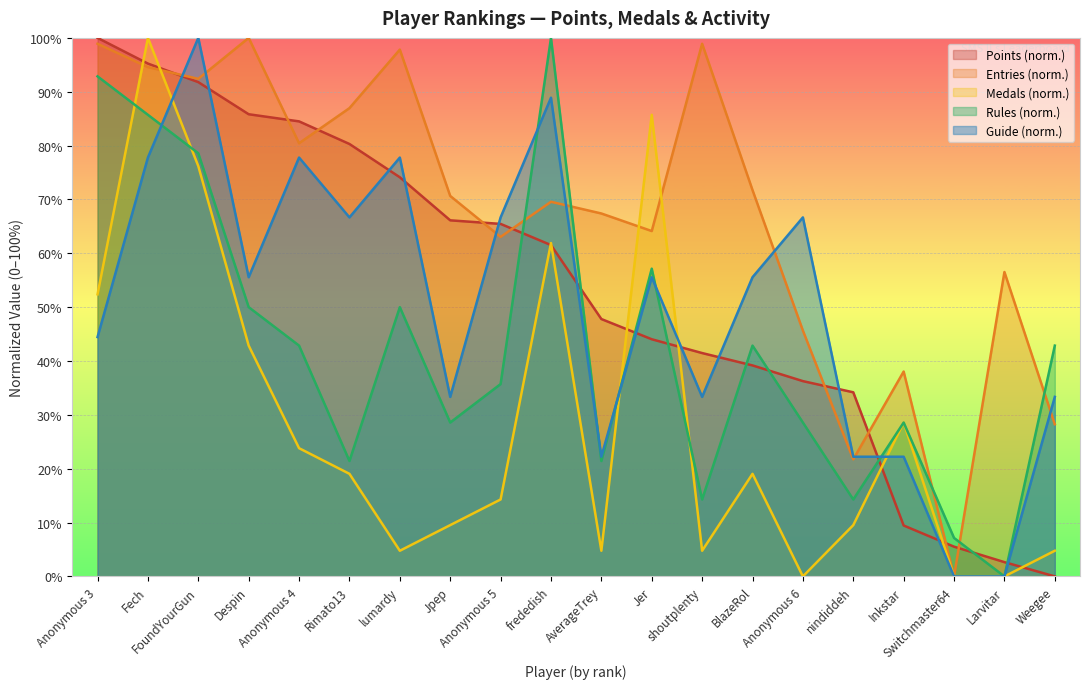

What is the total value across all series at Despin?

334.2